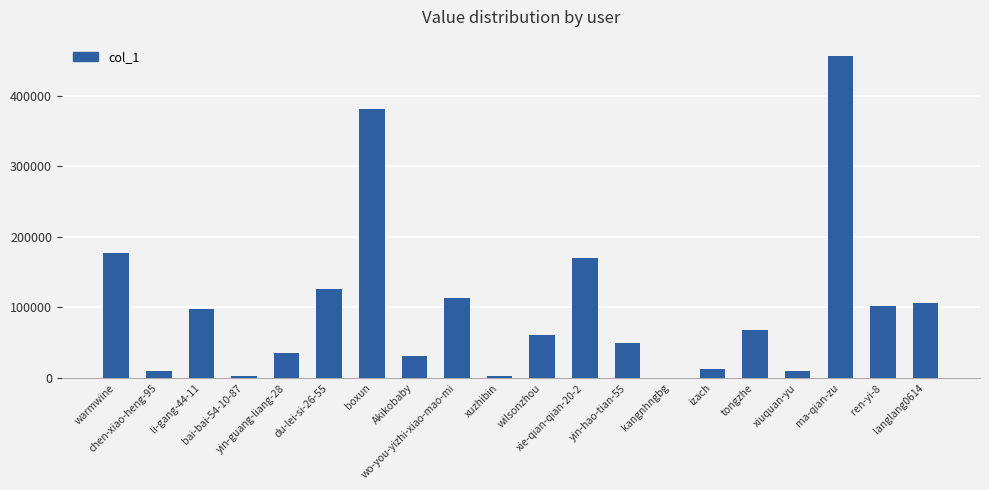

What is the maximum value shown in the chart?

456324